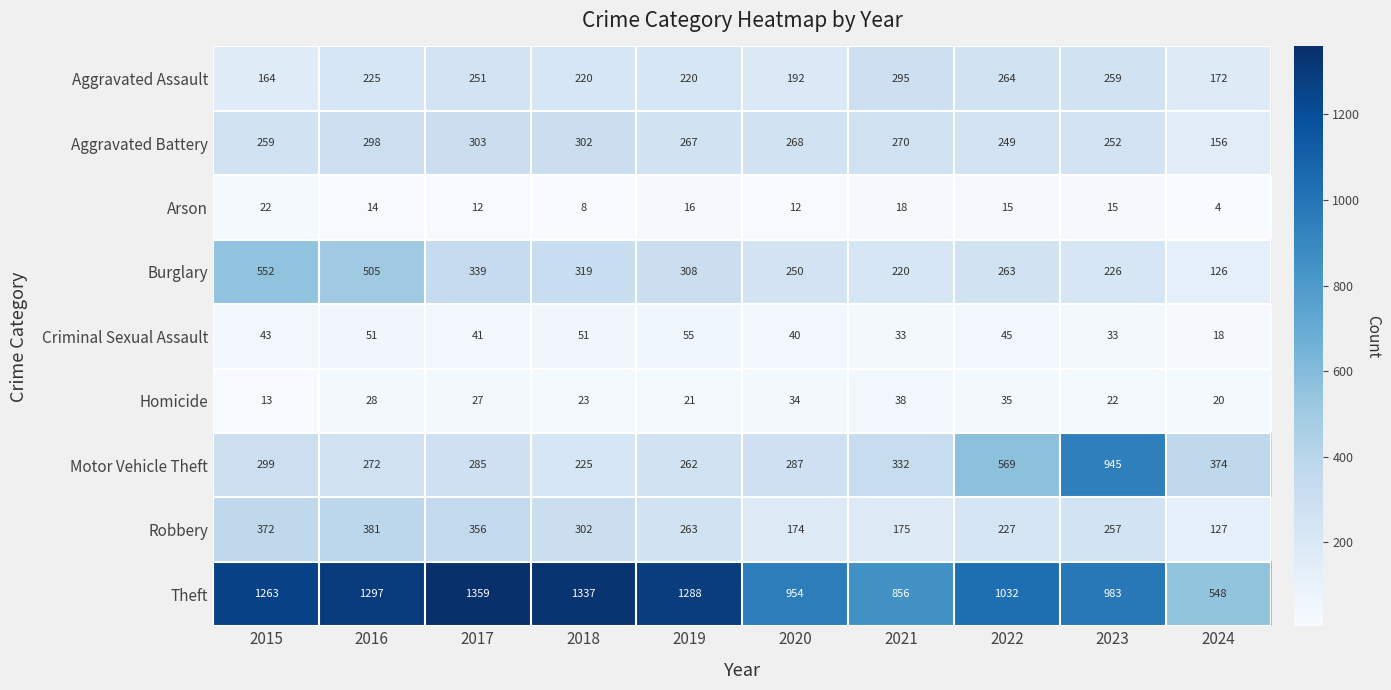

Which category has the lowest value across all series?

2024